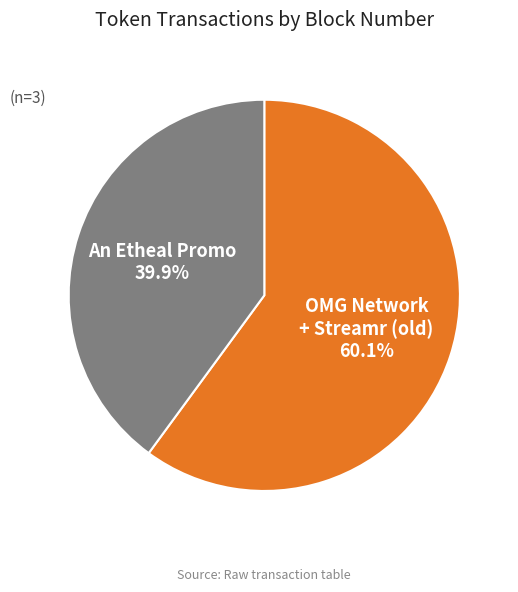

Is An Etheal Promo the majority of the pie?

No